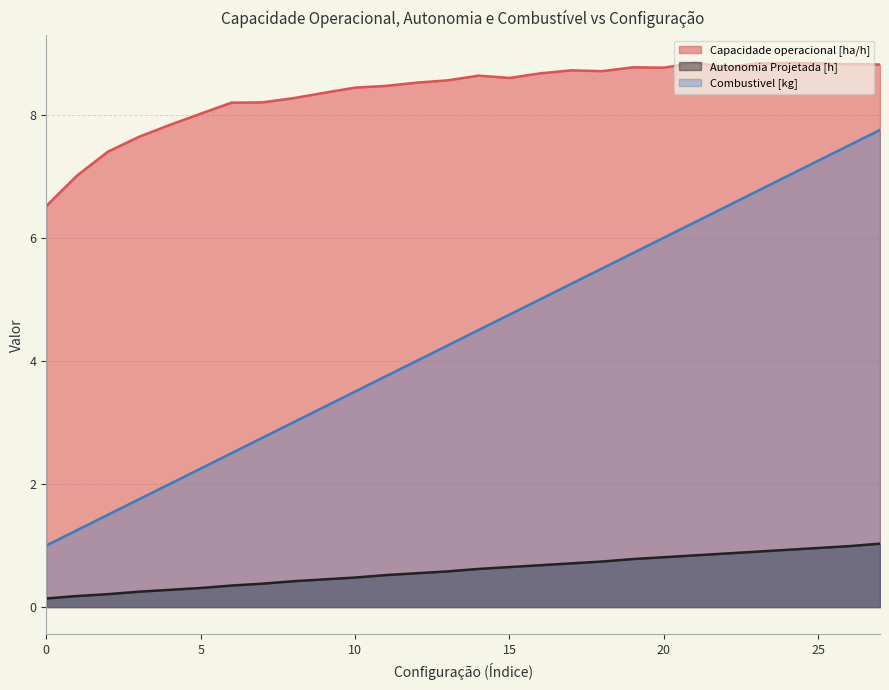

Between 0 and 20, which is larger?

20